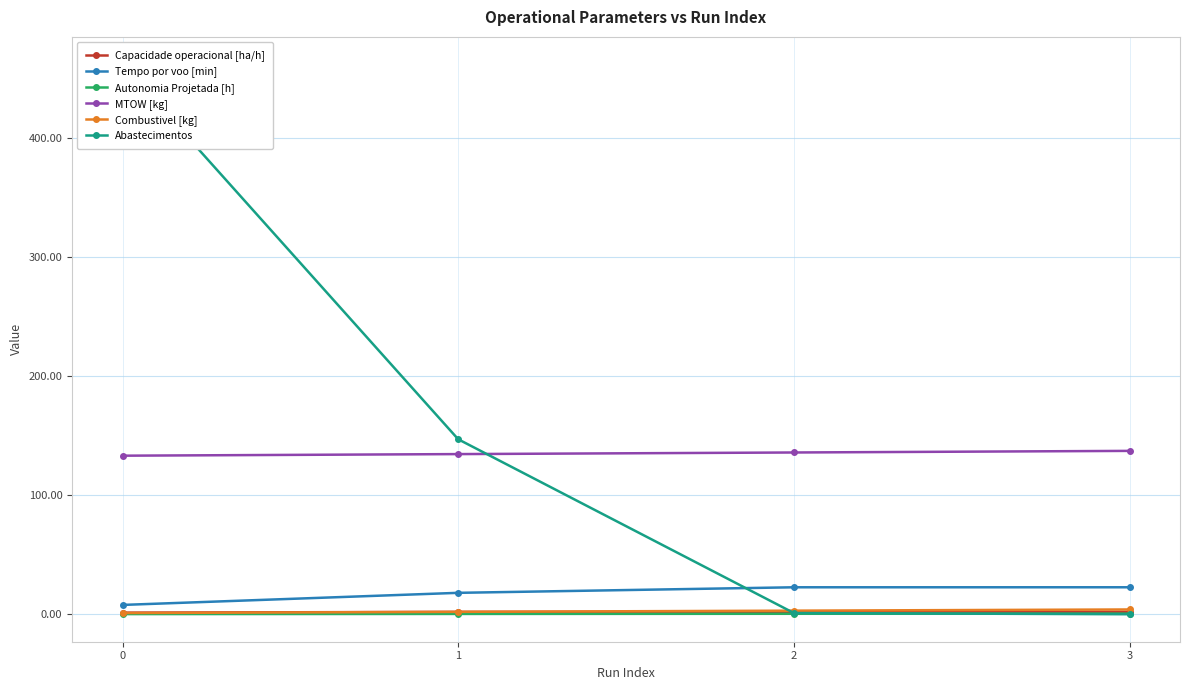

True or false: Tempo por voo [min] has a value of 22.6 at 3.

True